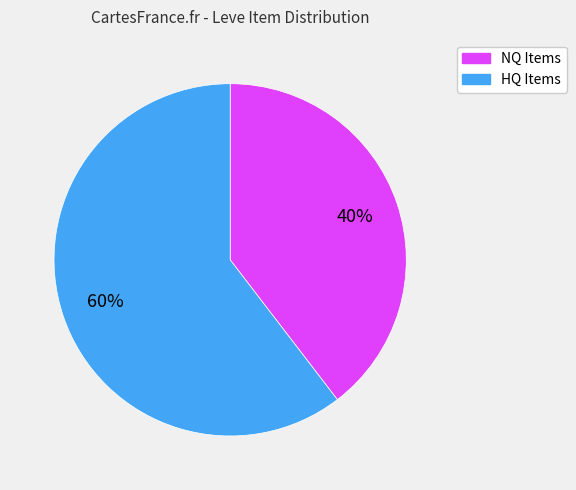

Is there any slice that represents more than half of the pie?

Yes